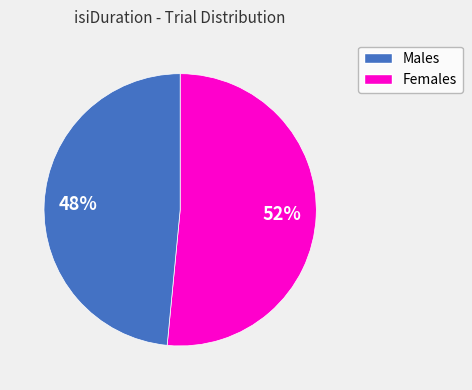

How many segments does this pie chart have?

2